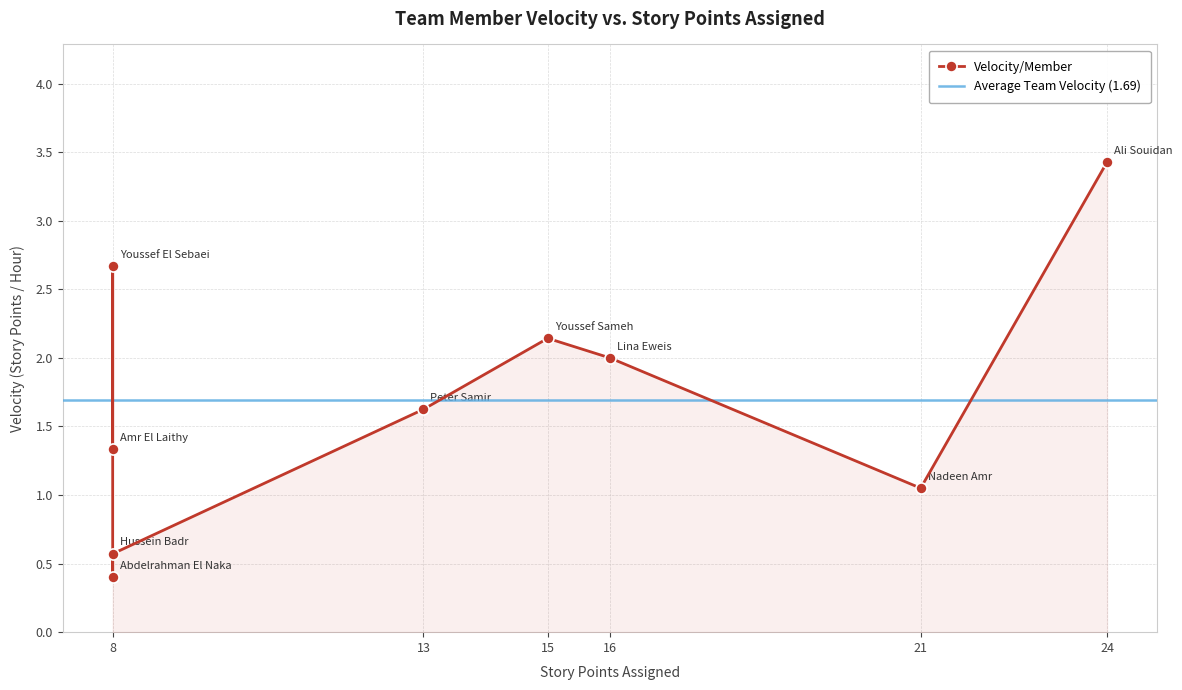

How many data points are above 1?

7